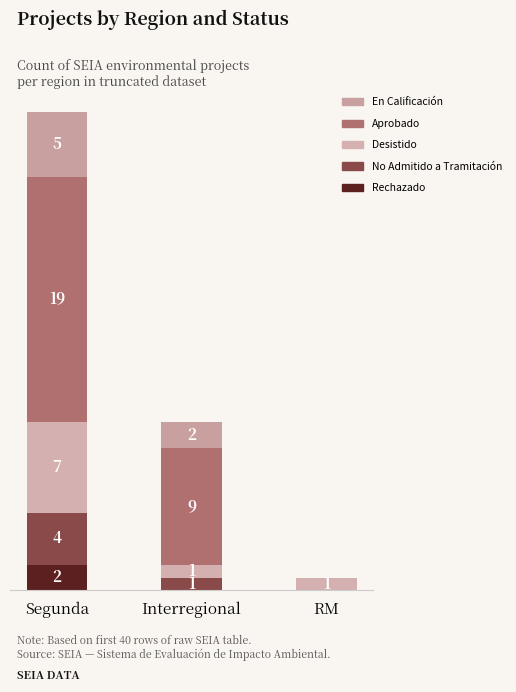

Does the chart contain stacked bars?

Yes